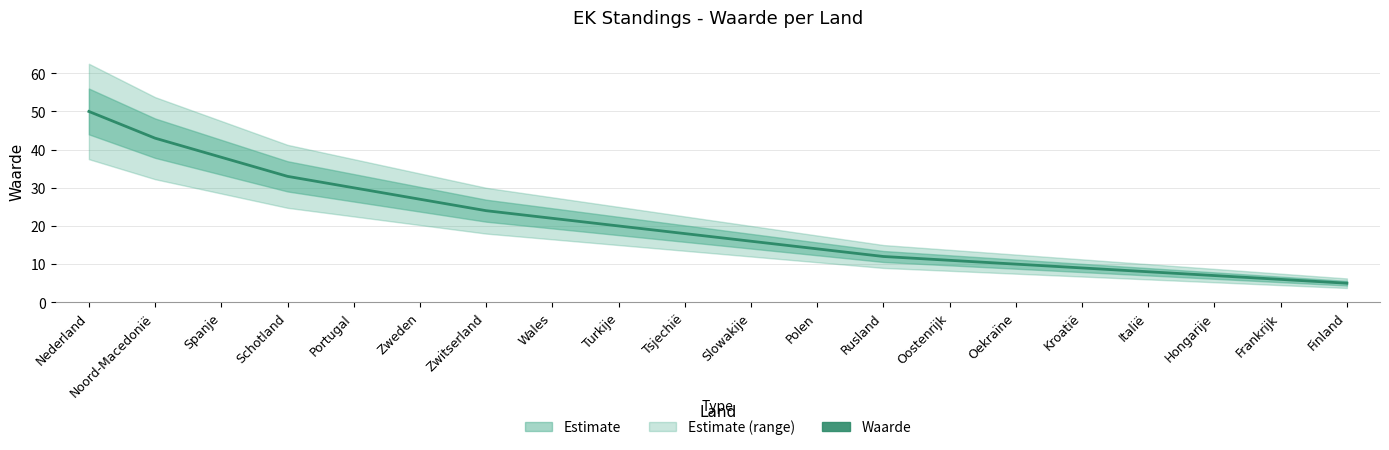

What is the label of the 9th point from the left?

Turkije